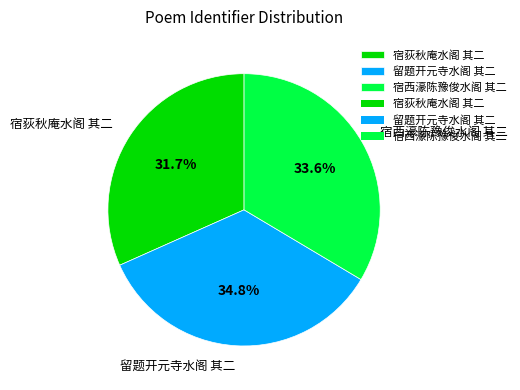

How many segments does this pie chart have?

3